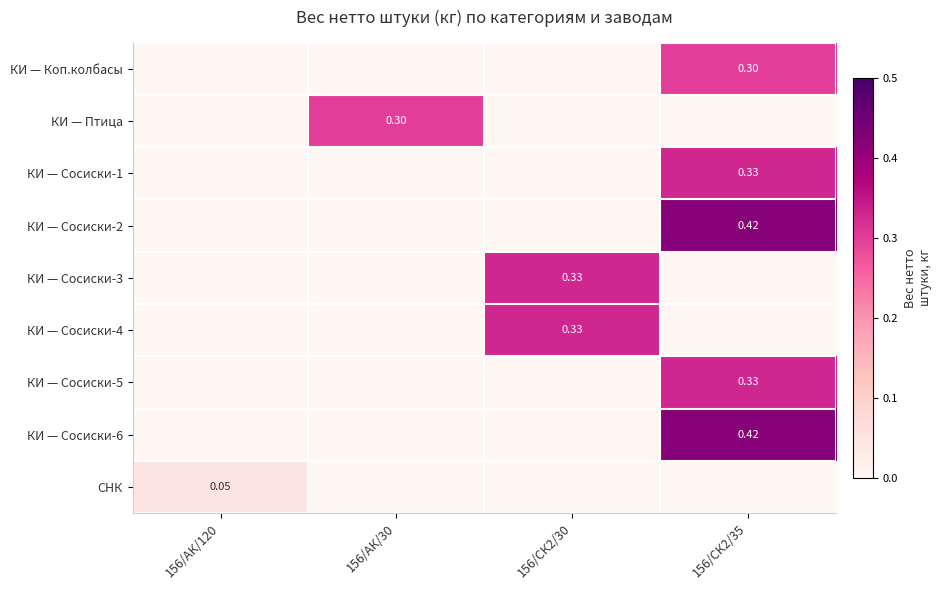

Which has a higher value, 156/СК2/30 or 156/СК2/35?

156/СК2/35